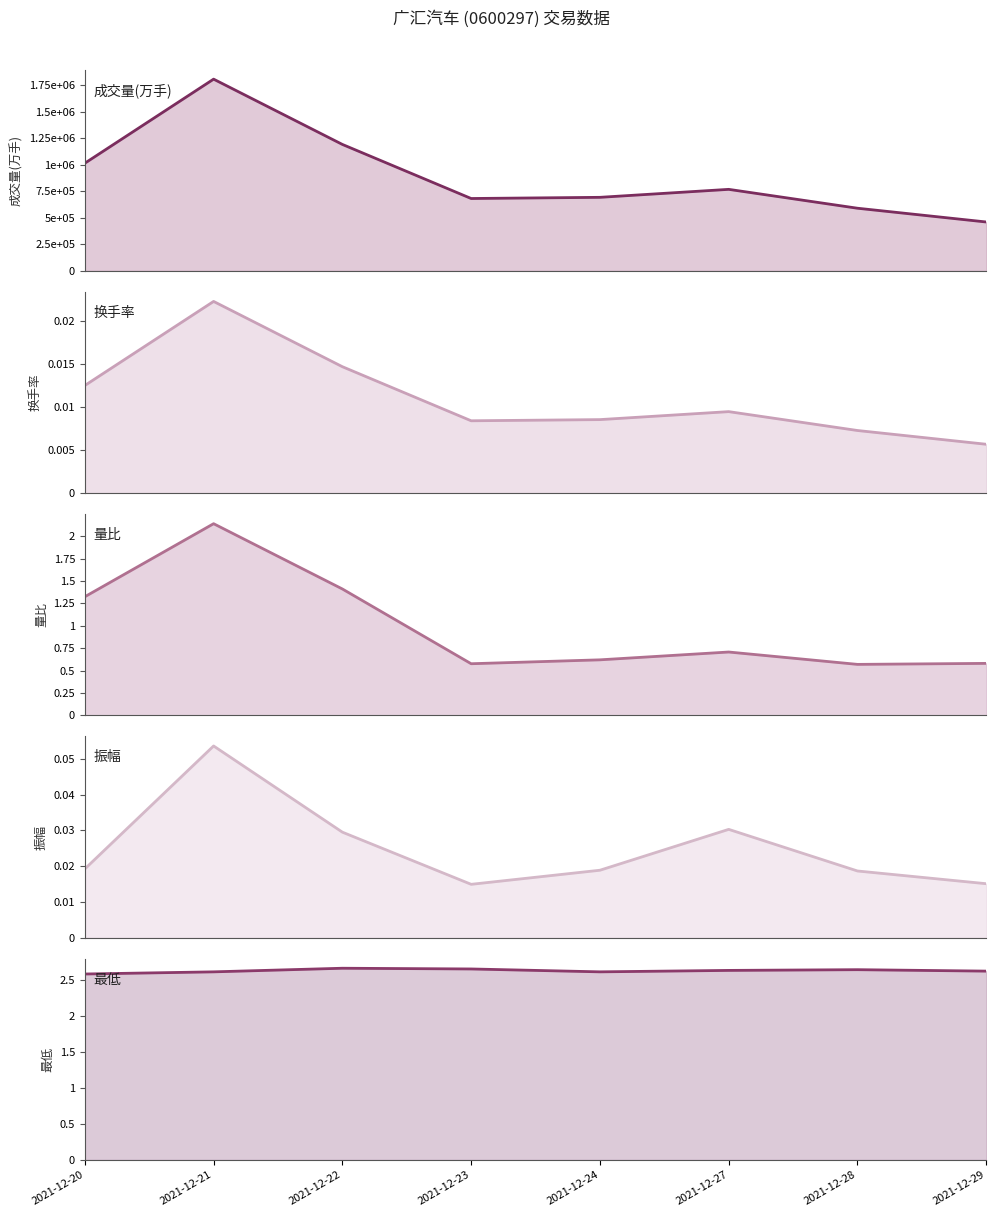

Count the 量比 (中线) values in the range 0 to 1.

5